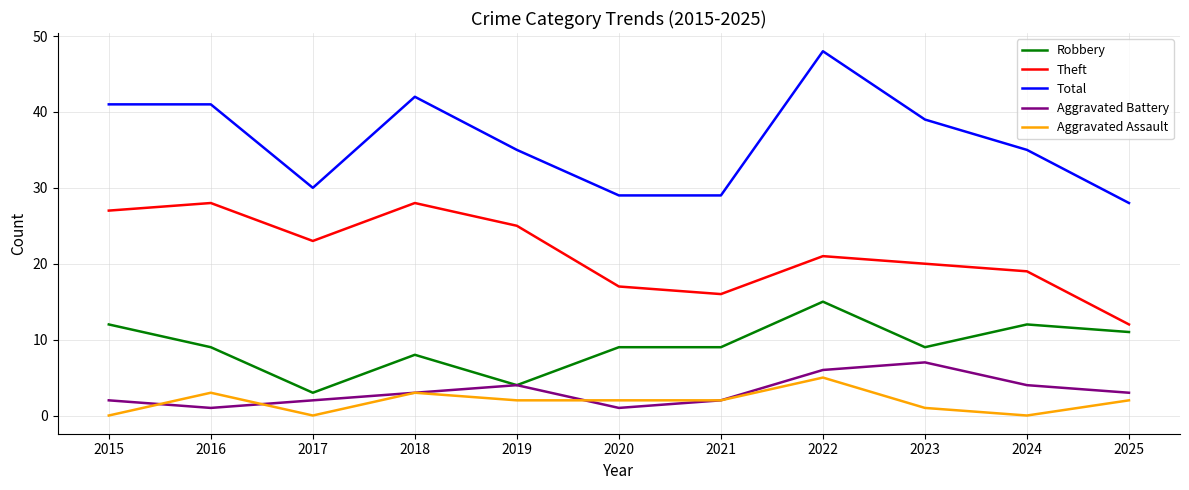

At which category does the chart reach its peak across all series?

2022